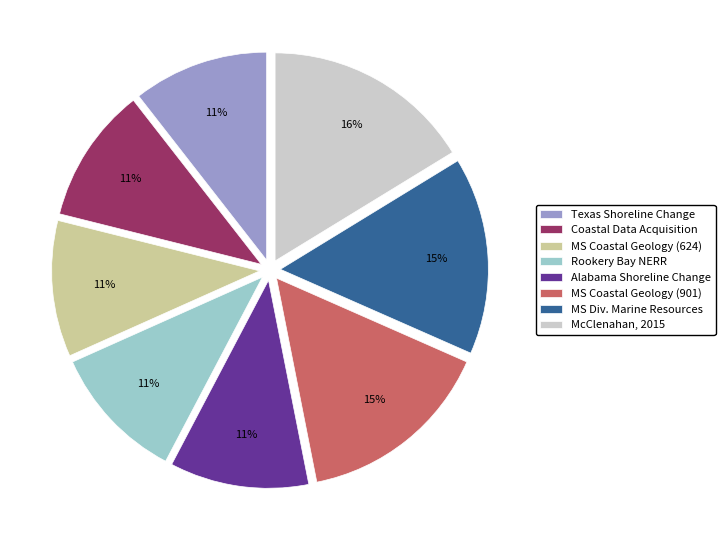

Is it true that McClenahan, 2015 is 16% of the pie?

True